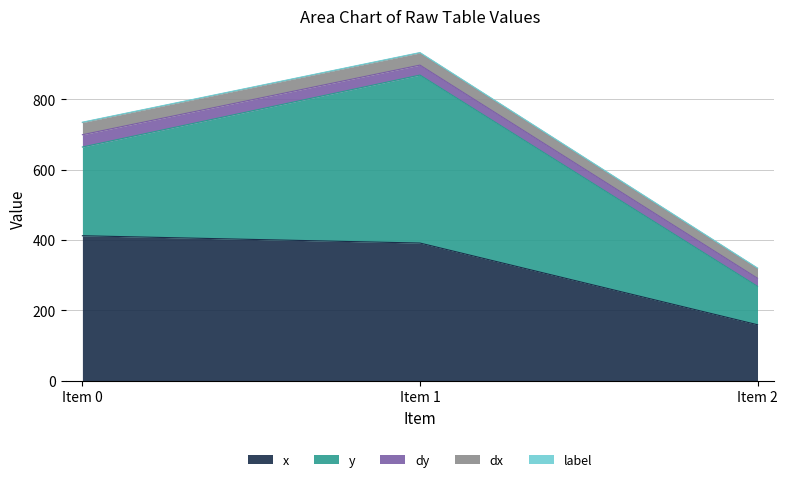

How many lines are shown in the chart?

5